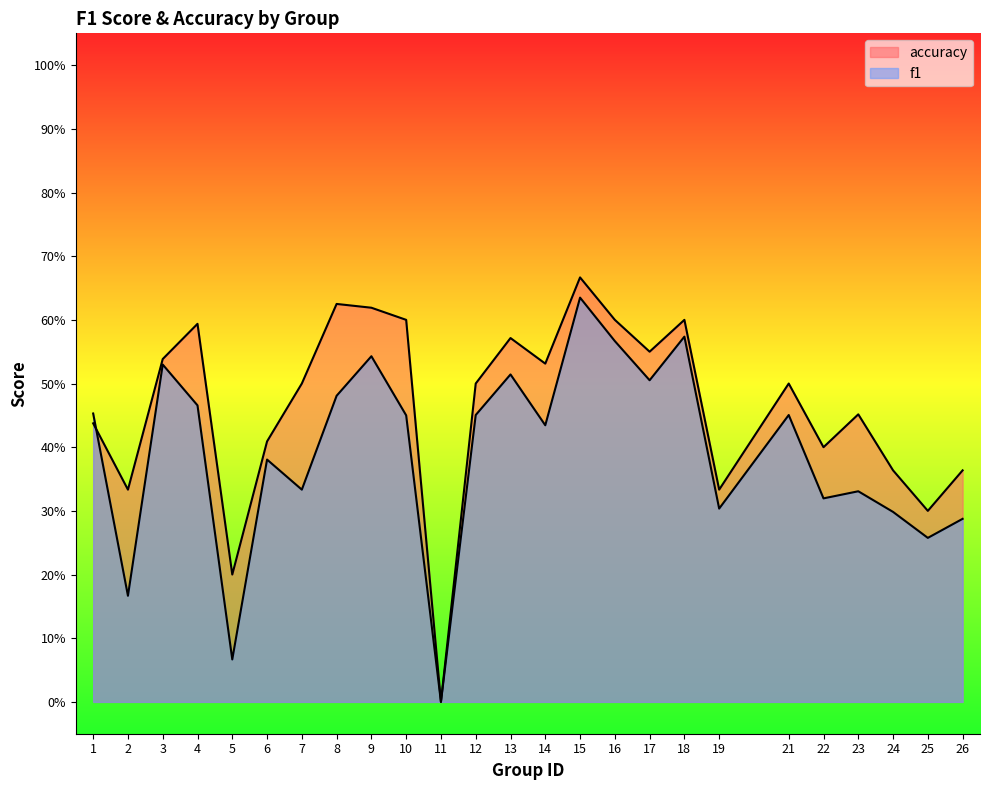

How many lines are shown in the chart?

2